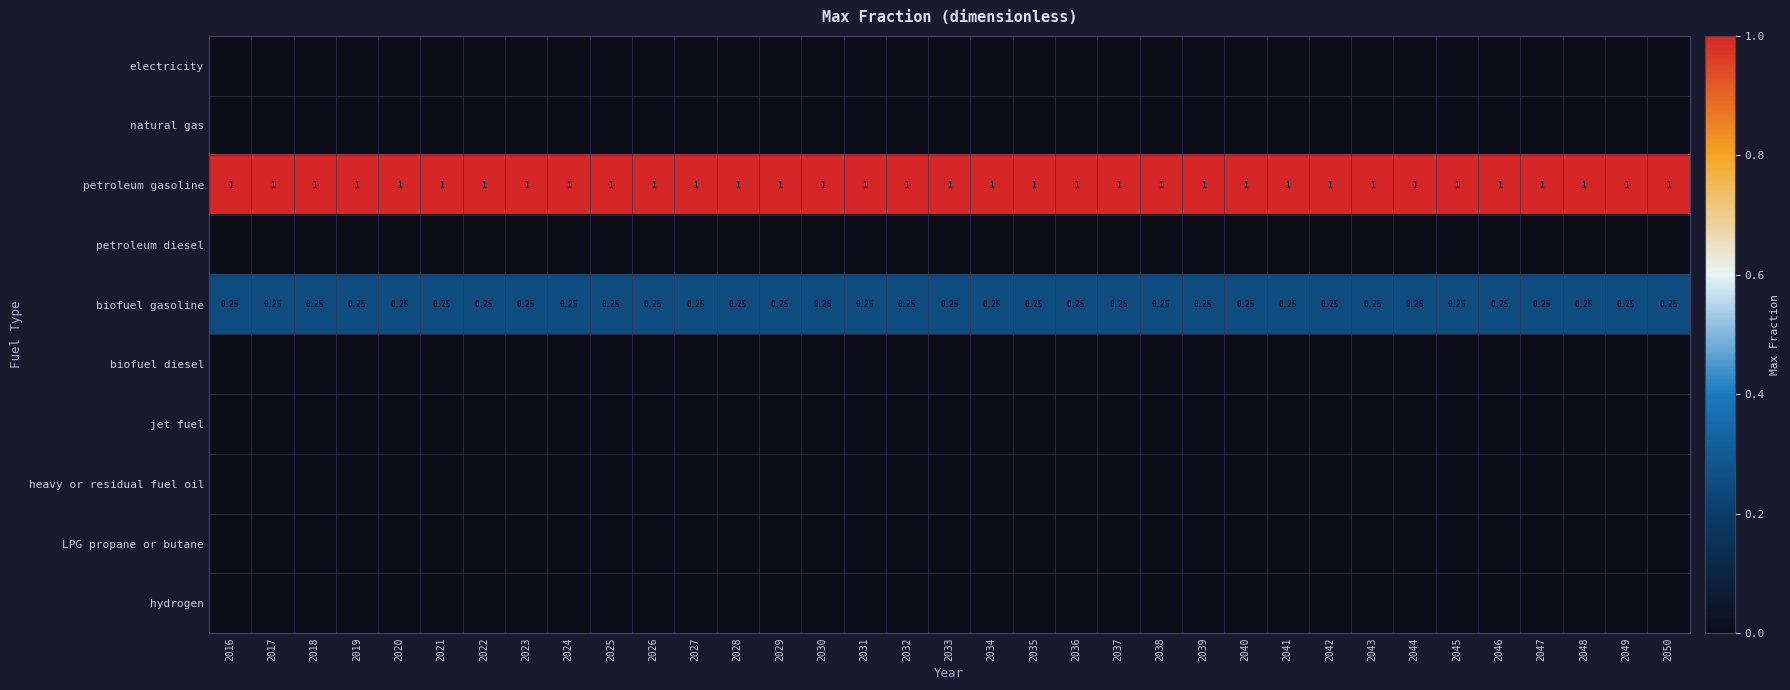

Between 2022 and 2047, which is larger?

2022